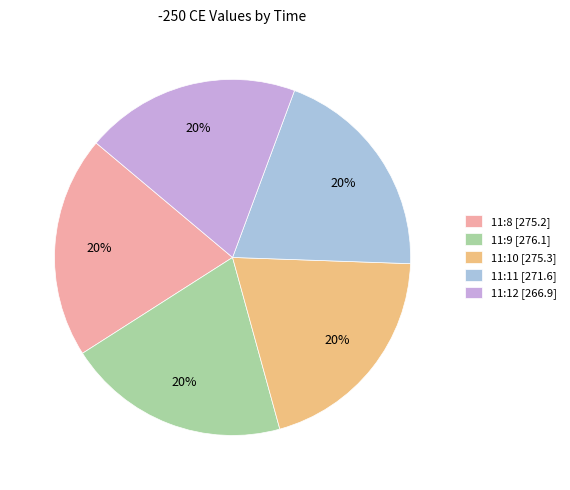

Is 11:9 the majority of the pie?

No